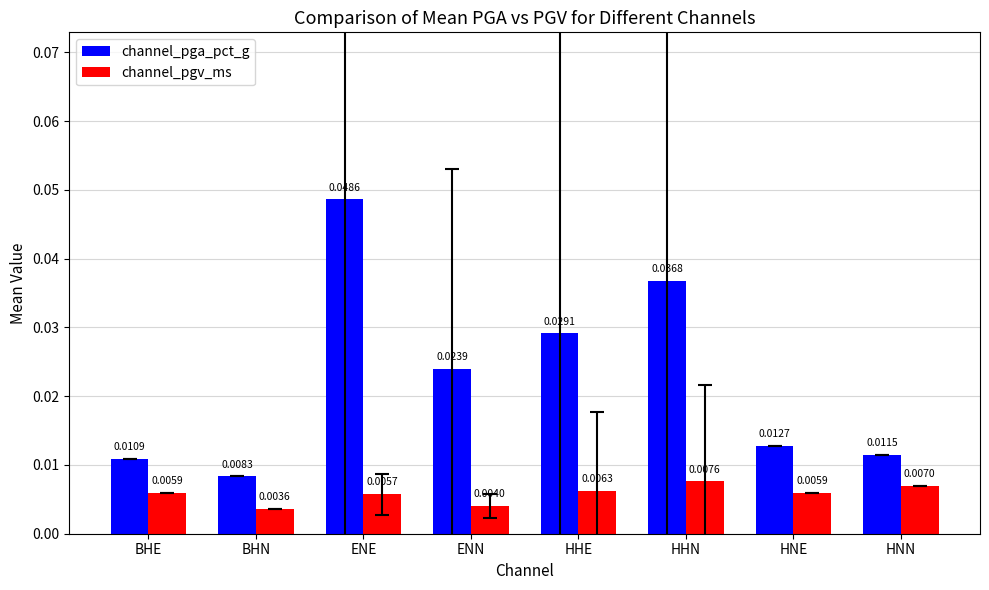

What position from the right is HHN?

3